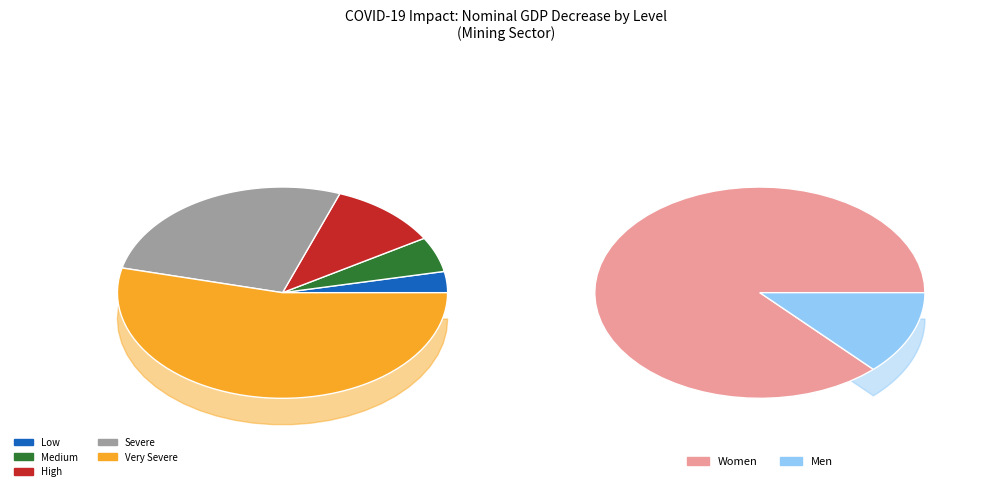

What portion of the pie excludes Low?

96.8%